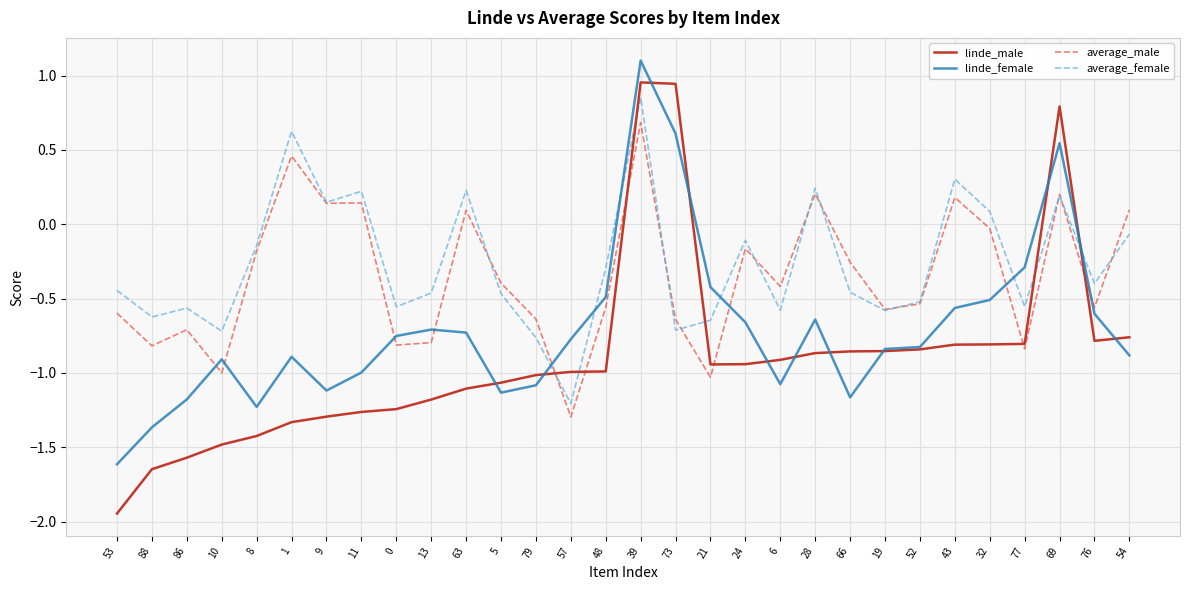

How many negative values does the linde_male series have?

27